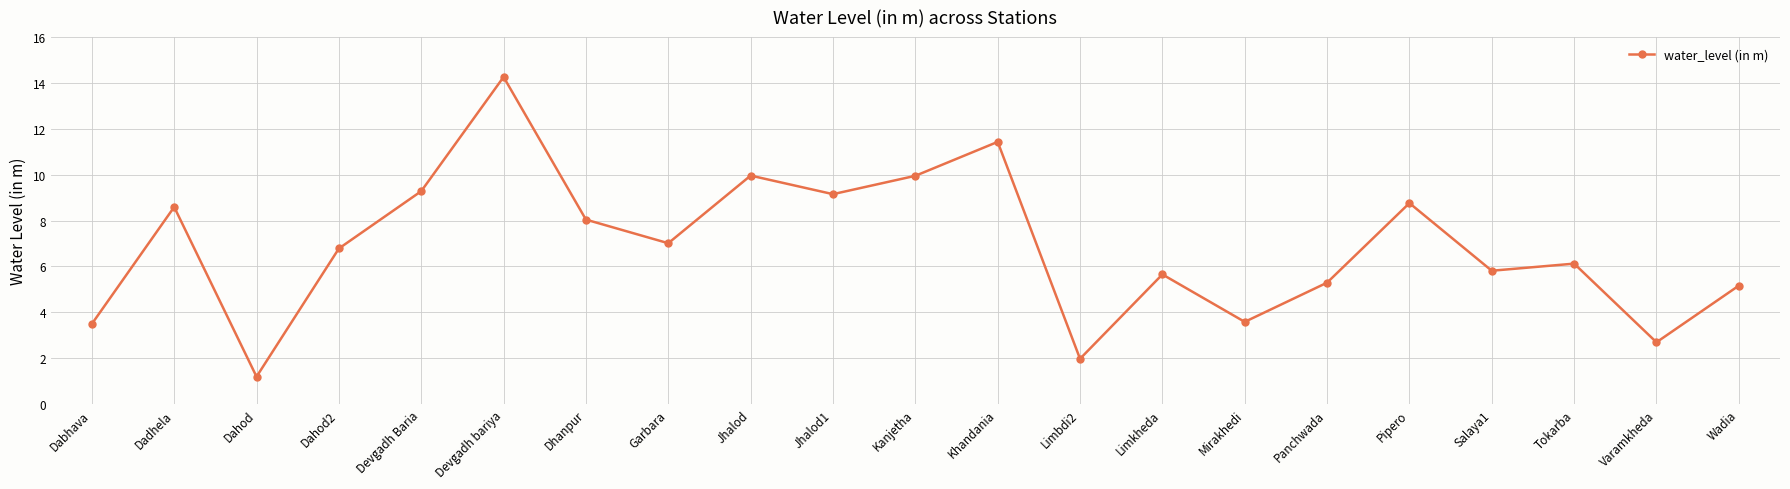

How many points are lower than both their immediate neighbors (excluding endpoints)?

7